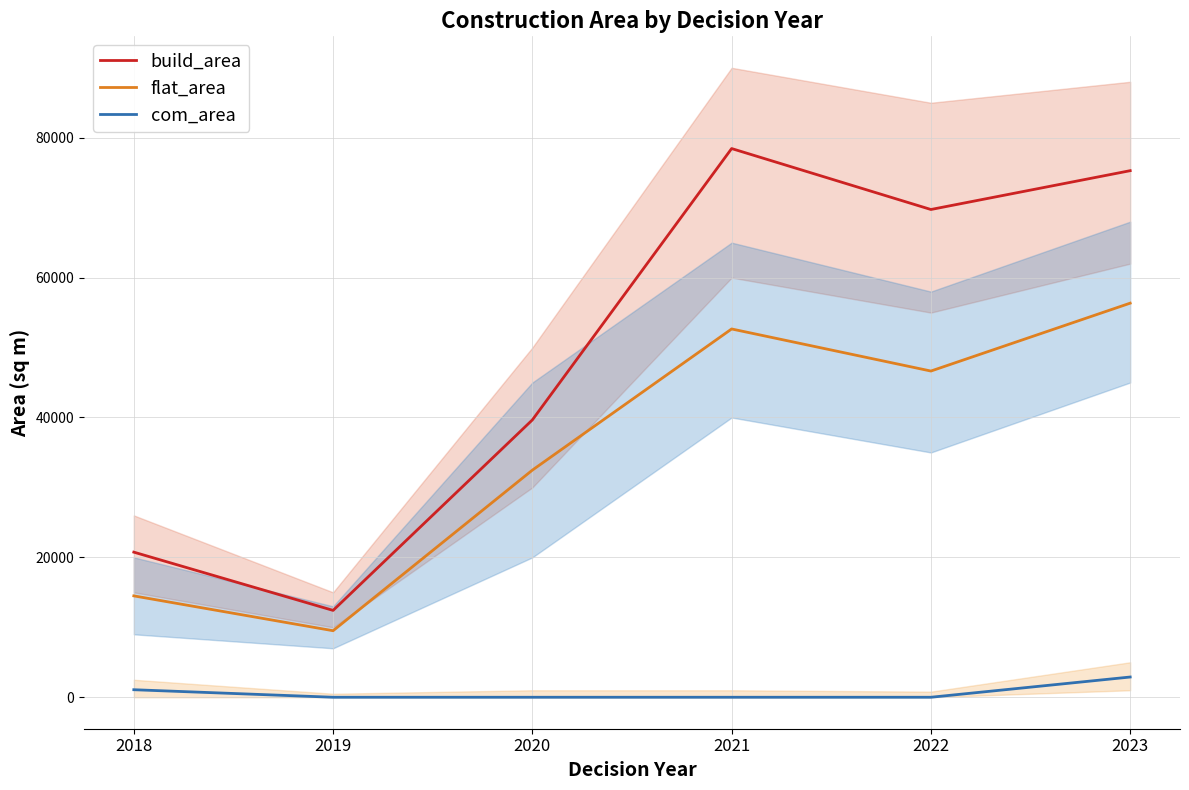

True or false: build_area has a value of 12418.3 at 2019.

True